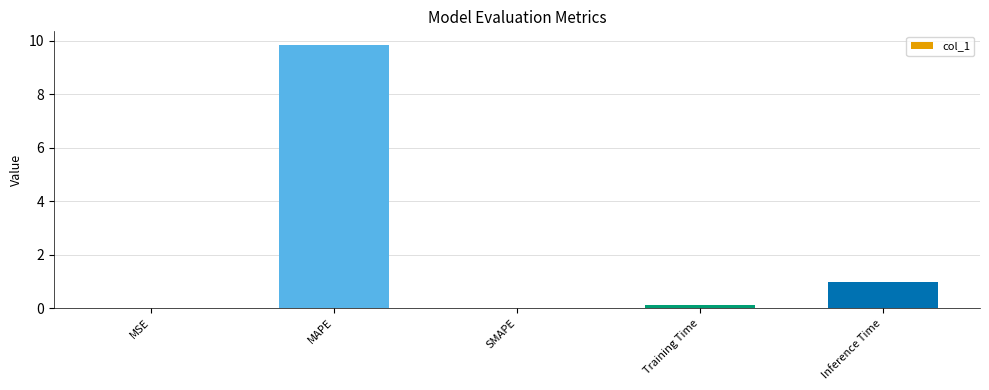

The value at MAPE is 5.9. True or false?

False